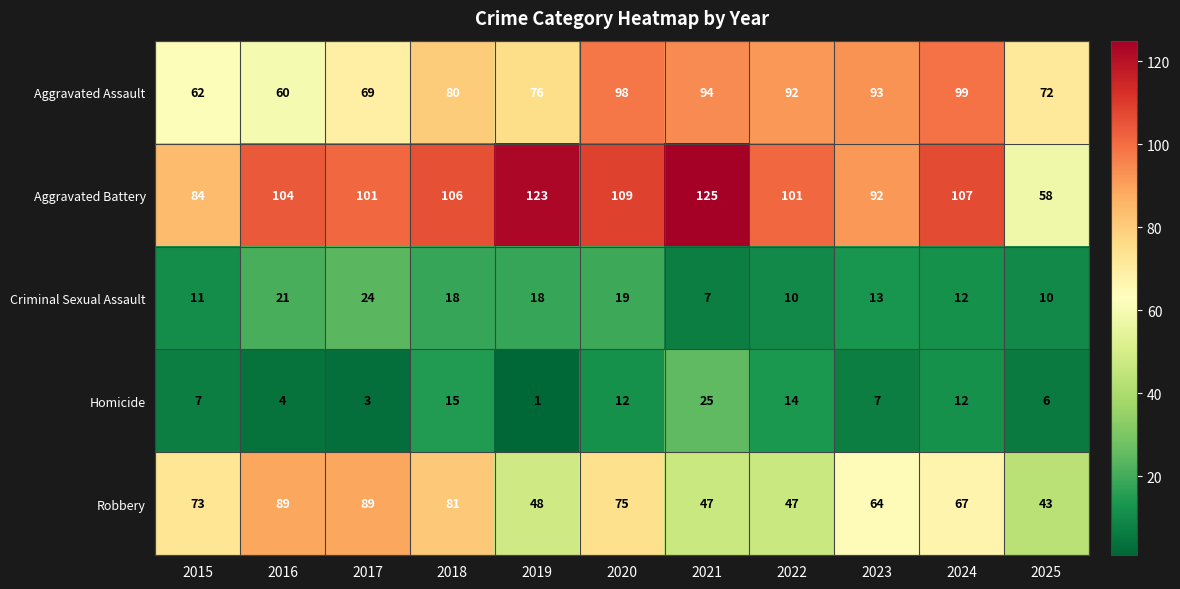

What is the total value across all series at 2025?

189